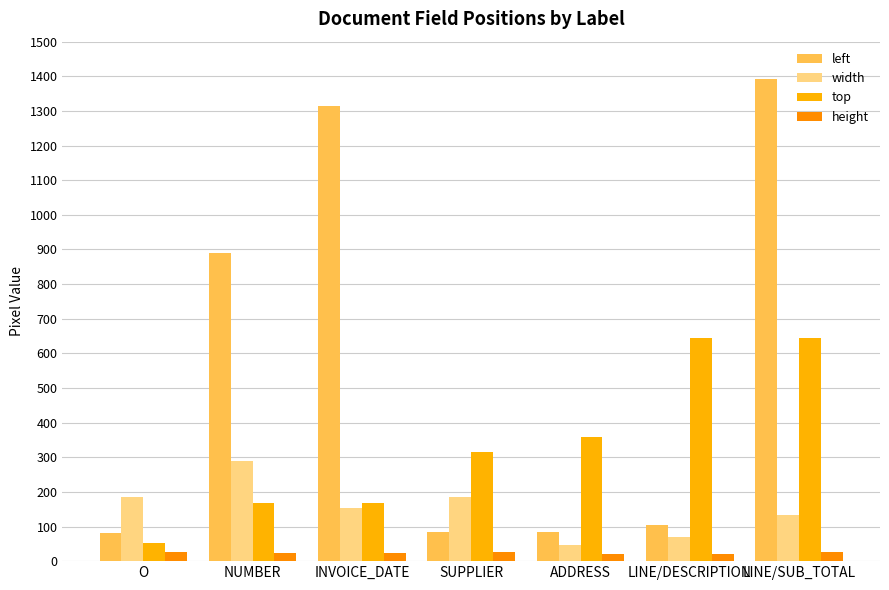

How many groups of bars are there?

7